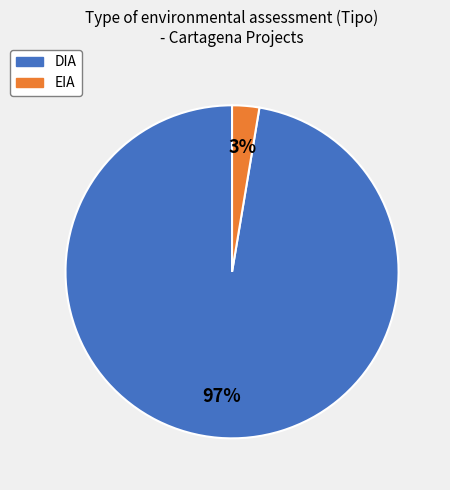

Between DIA and EIA, which is larger?

DIA